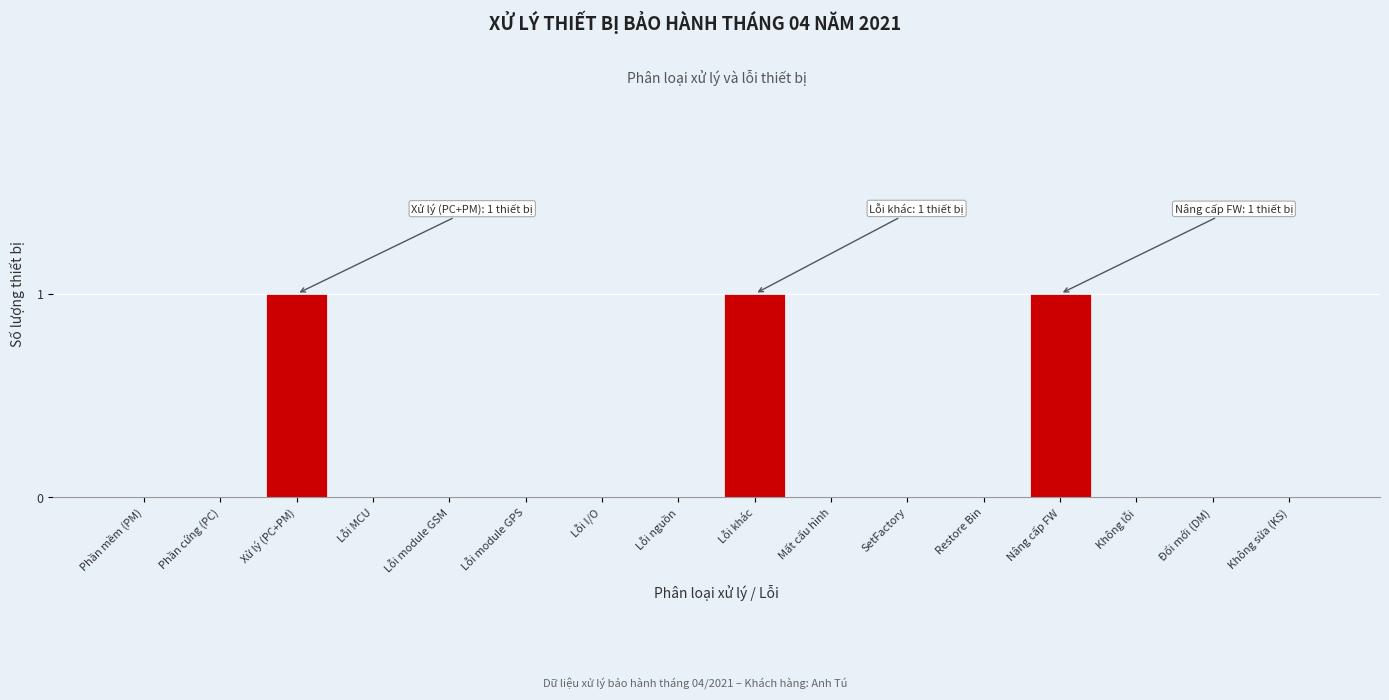

Reading left to right, transcribe all the data shown in this chart.

Phần mềm (PM)=0	Phần cứng (PC)=0	Xử lý (PC+PM)=1	Lỗi MCU=0	Lỗi module GSM=0	Lỗi module GPS=0	Lỗi I/O=0	Lỗi nguồn=0	Lỗi khác=1	Mất cấu hình=0	SetFactory=0	Restore Bin=0	Nâng cấp FW=1	Không lỗi=0	Đổi mới (DM)=0	Không sửa (KS)=0